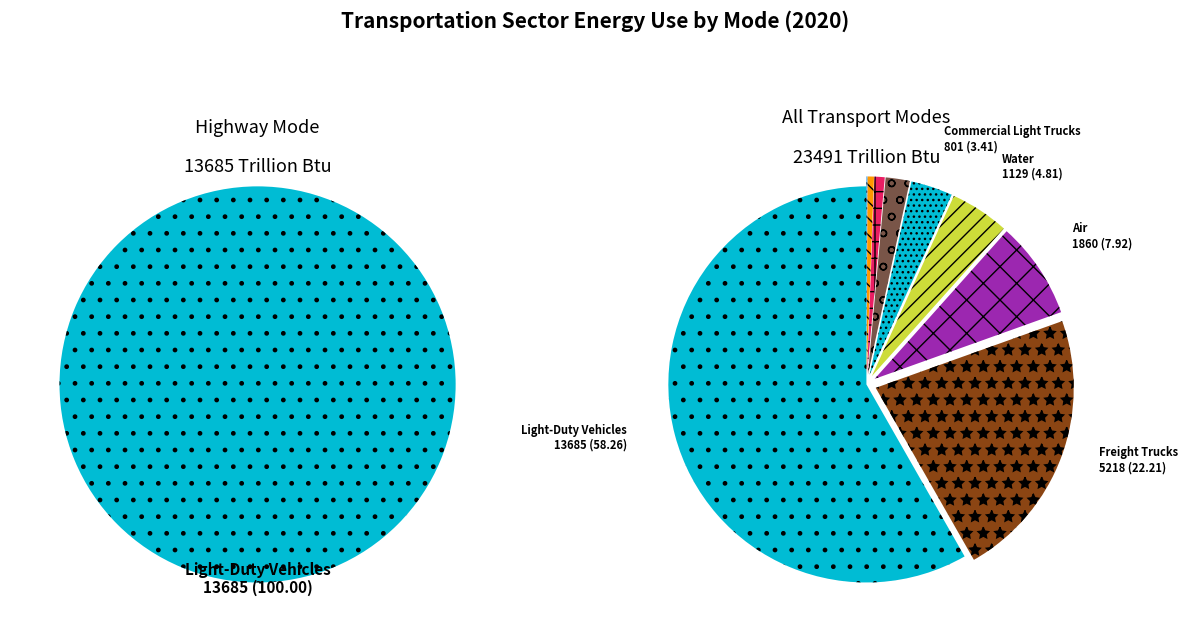

True or false: Motorcycles accounts for 0% of the total.

True